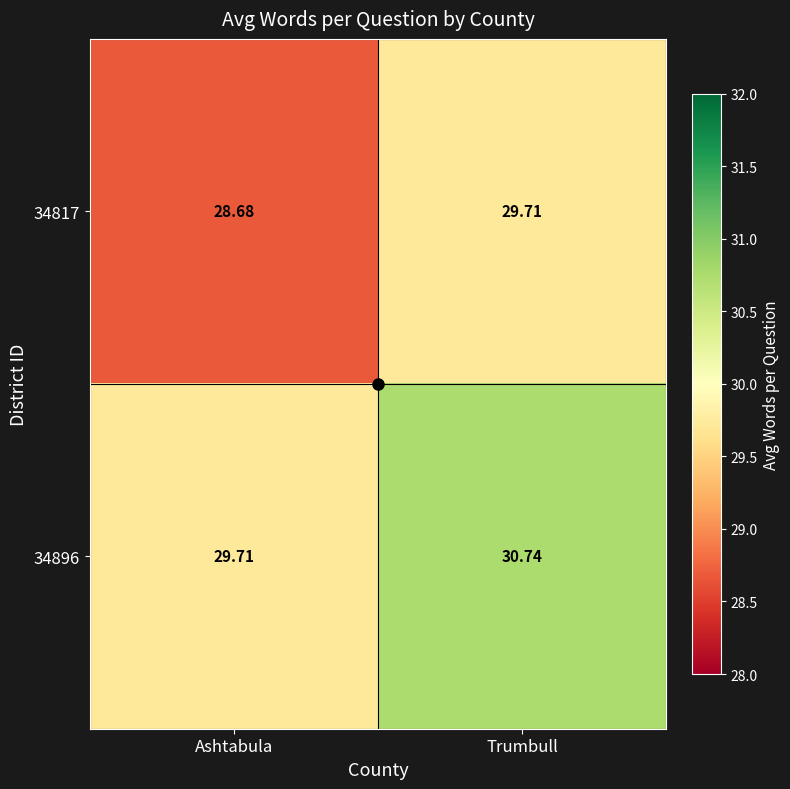

Where does the 34896 series first go above 30?

Trumbull